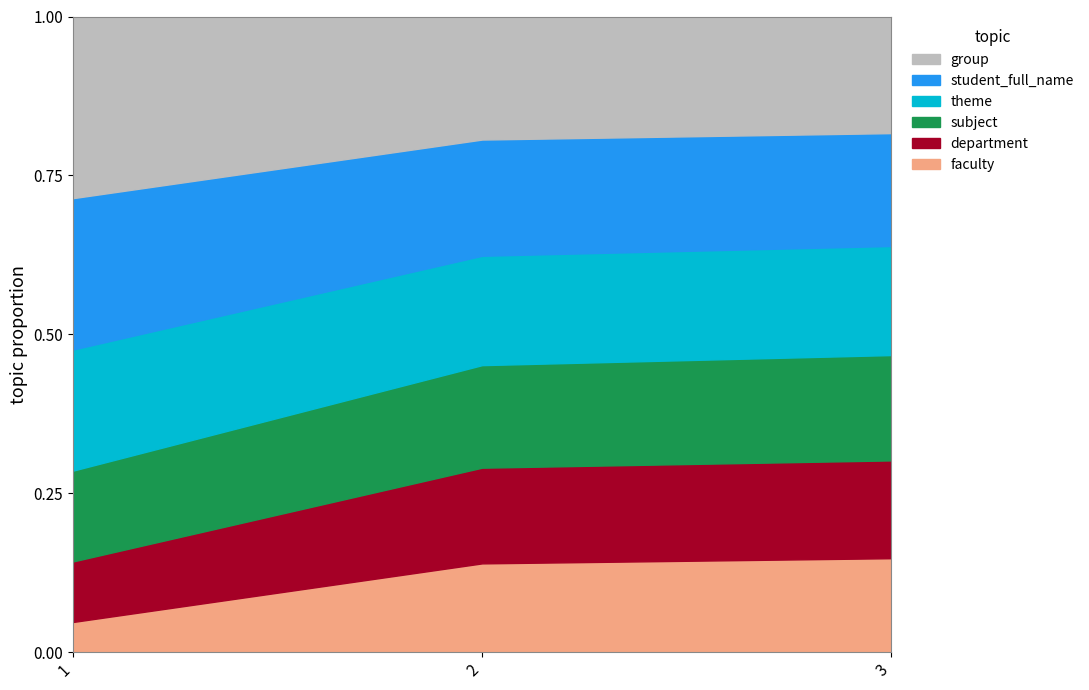

At 1, list the series in order from smallest to largest.

faculty, department, subject, theme, student_full_name, group